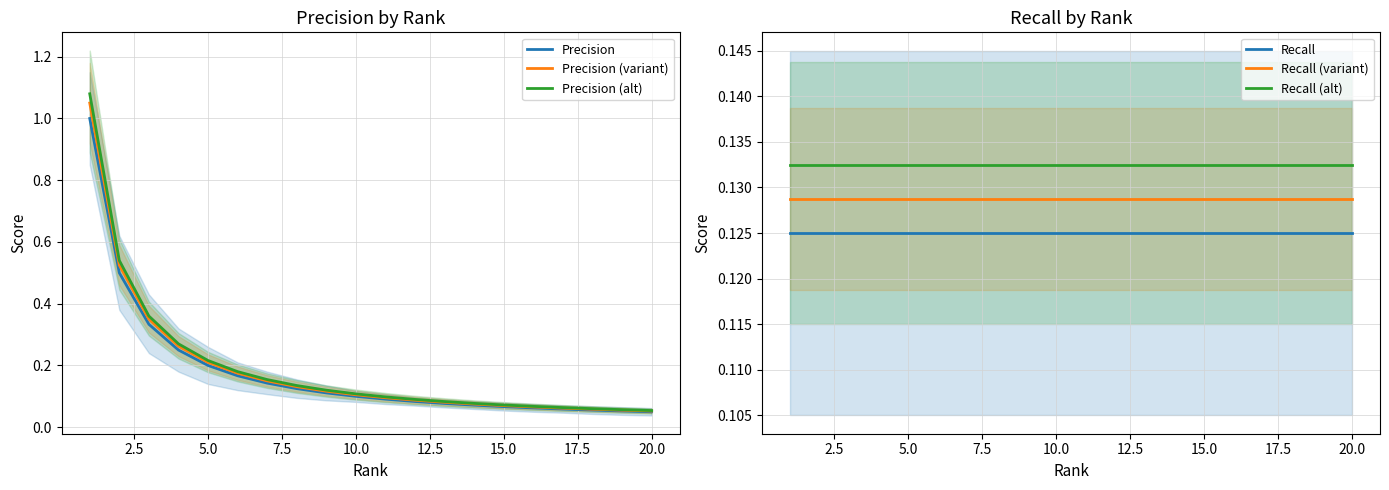

What is the difference between the maximum and minimum values in the Precision (variant) series?

1.0